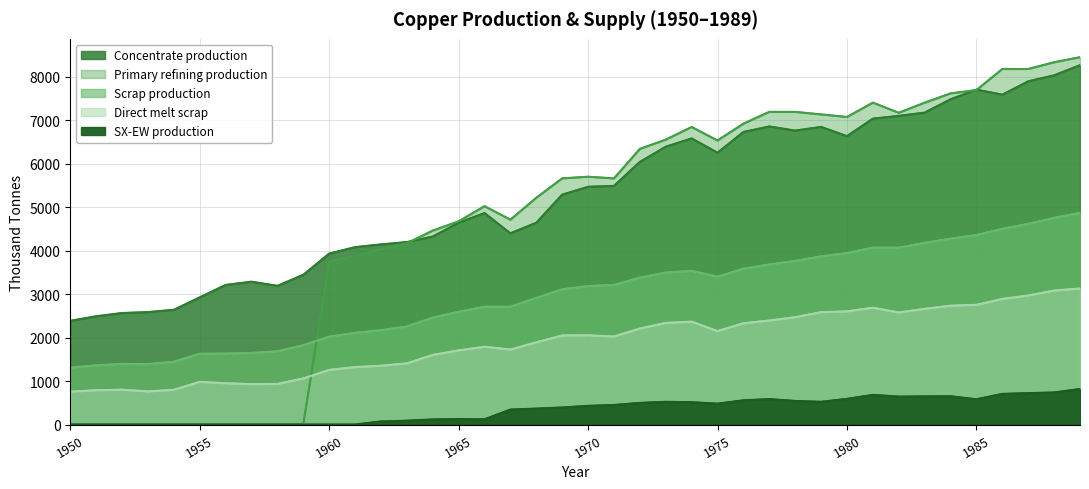

True or false: Primary refining production (line) has a value of -5002.8 at 1965.

False